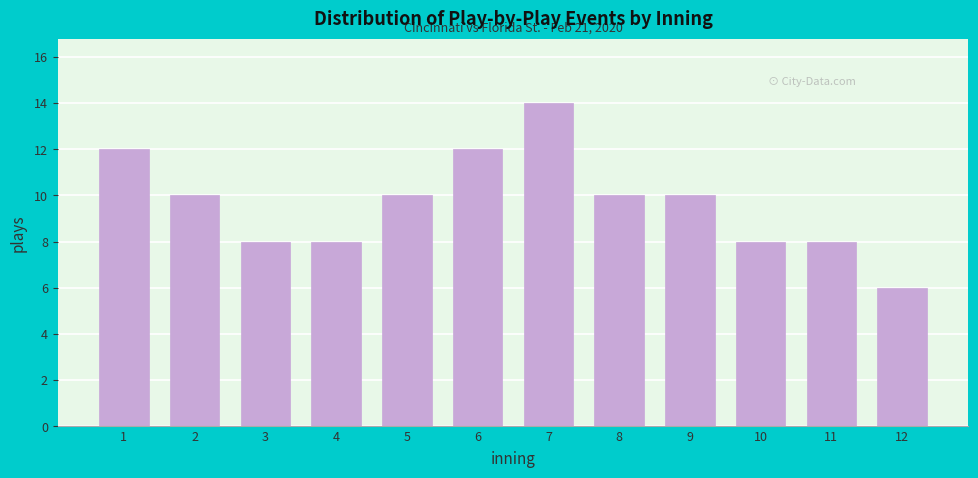

Reading right to left, list all the values displayed in this chart.

6	8	8	10	10	14	12	10	8	8	10	12